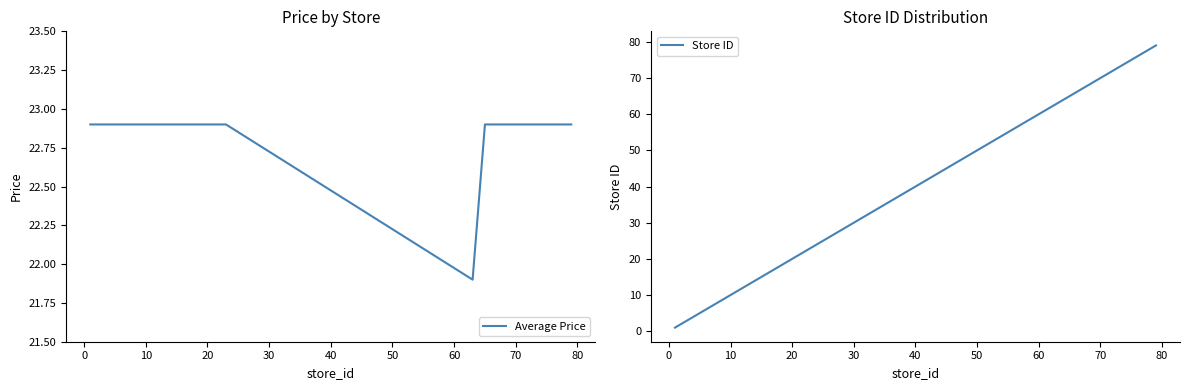

Which series ends up on top after the final intersection of Average Price and Store ID?

Store ID